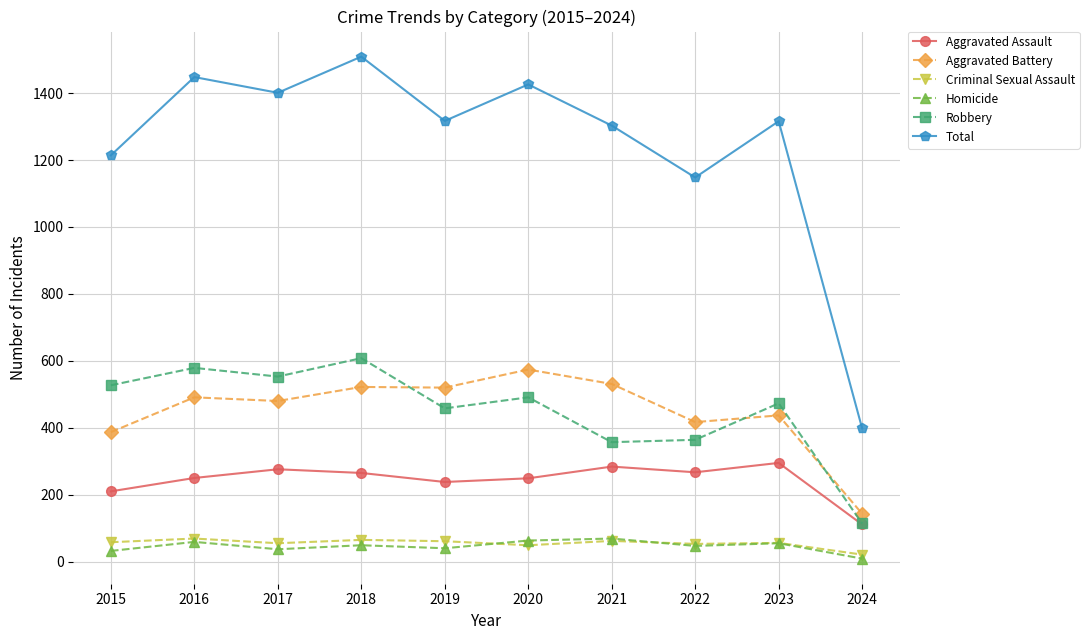

The value of Aggravated Battery at 2019 is 720. True or false?

False